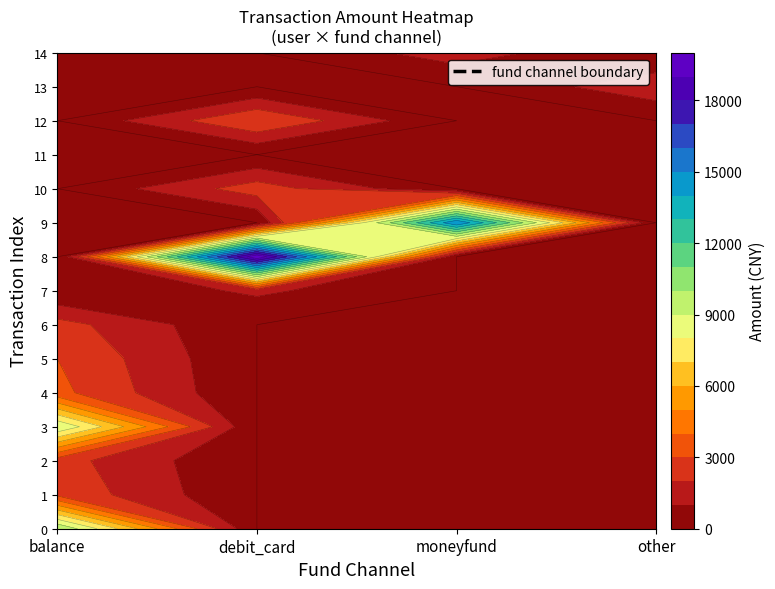

Which series changed the most between 13 and 14?

other